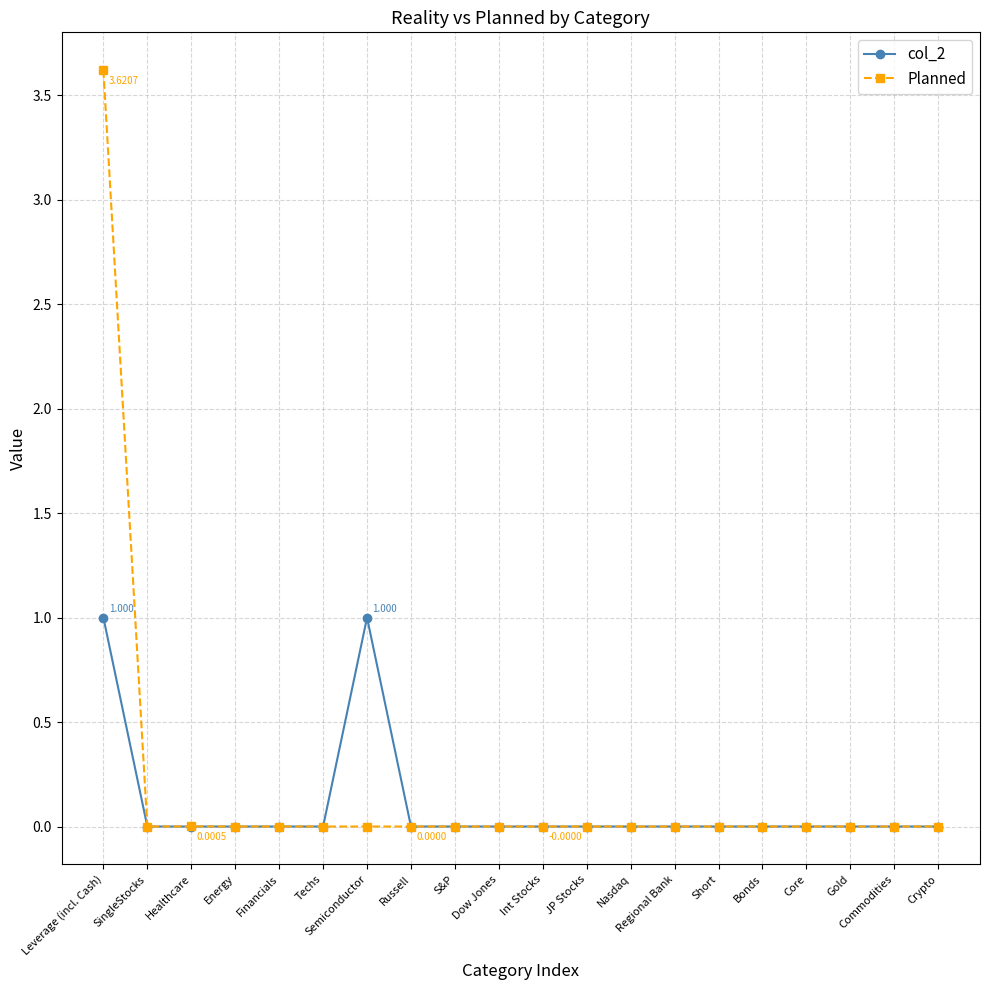

True or false: col_2 has more than 0 points higher than both neighbors.

True